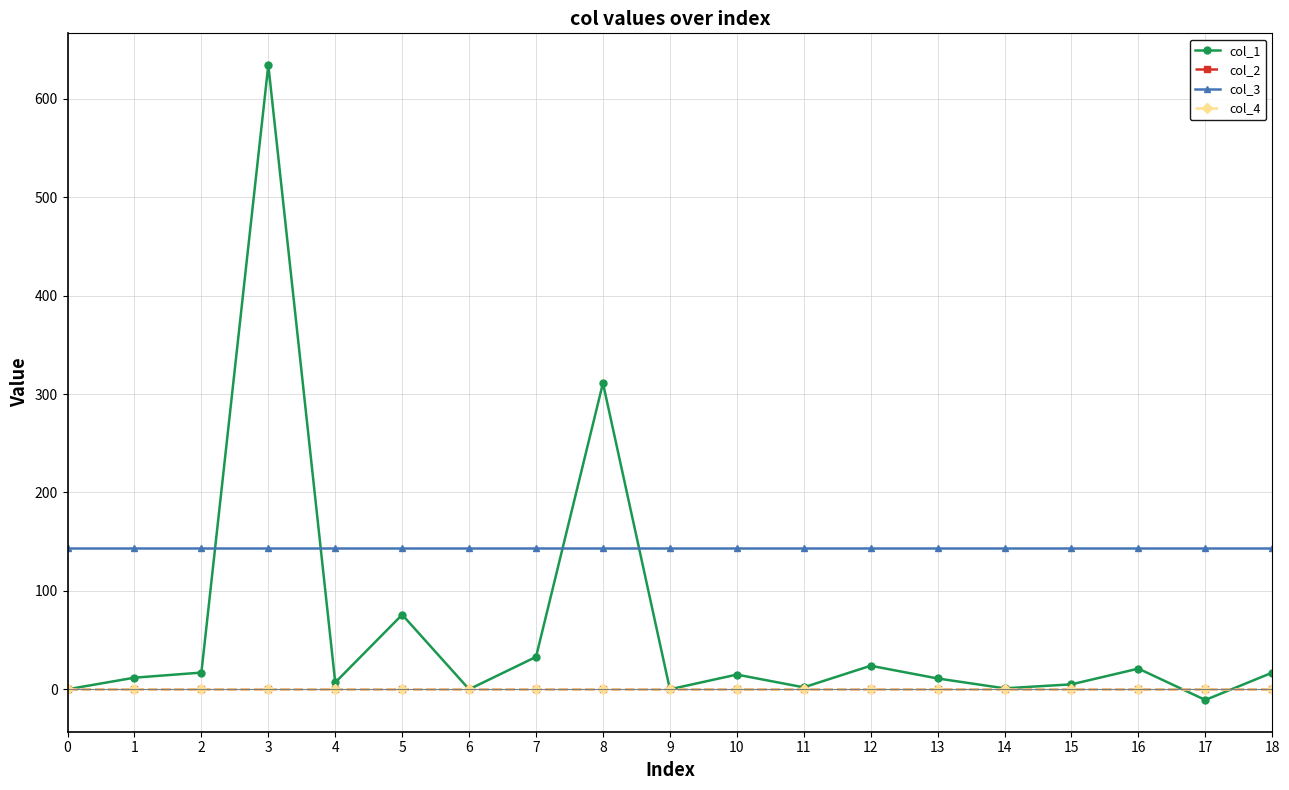

Is this an area chart (filled region under the line)?

No